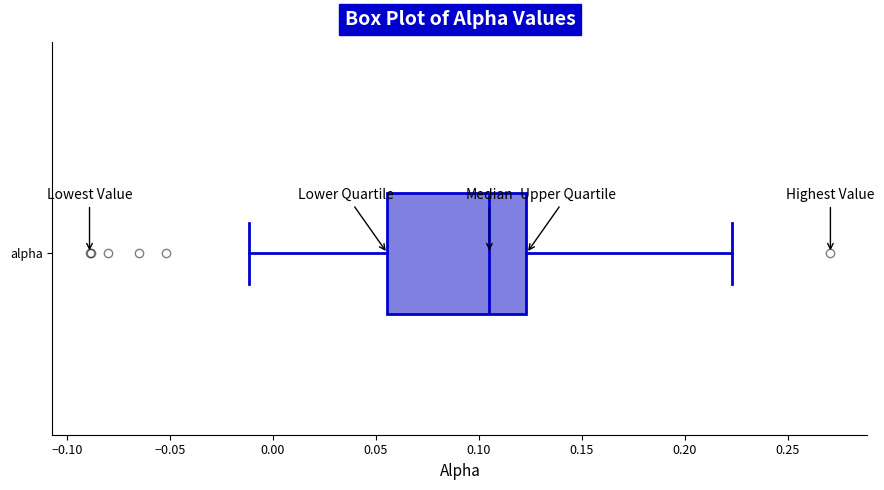

Read this box plot against the x-axis: the position of the median line, the range covered by the box, and the ends of both whiskers. The values are not printed on the chart, so give them approximately, as read against the axis.

median 0.105, box 0.055 to 0.125, whiskers -0.010 to 0.225